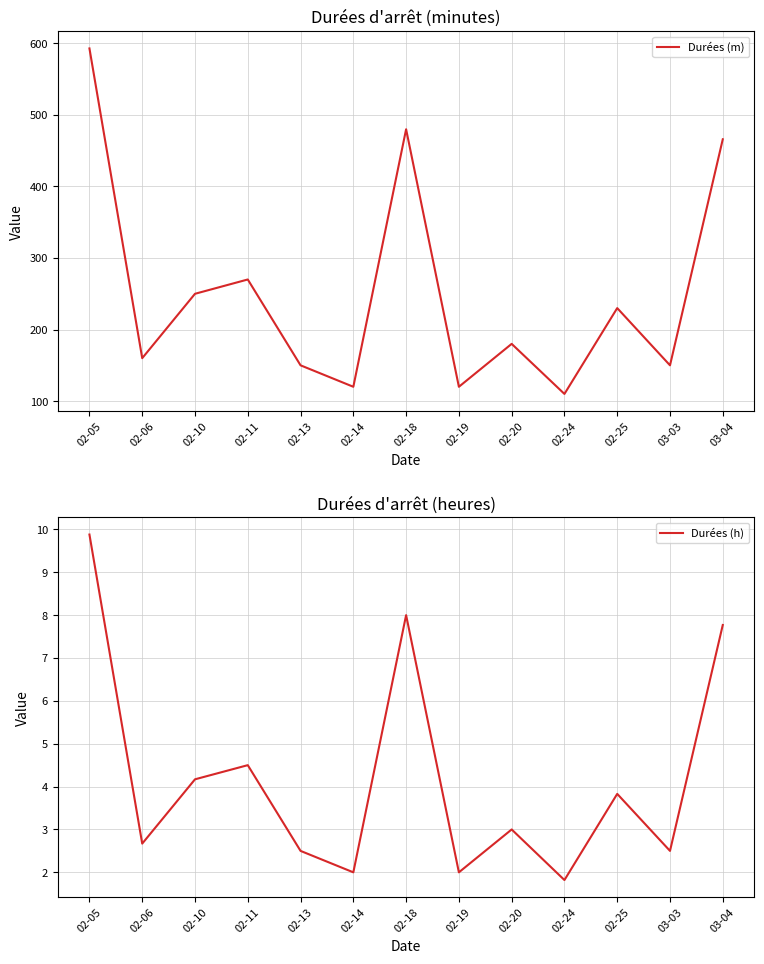

True or false: Durées (m) and Durées (h) cross at least once.

False